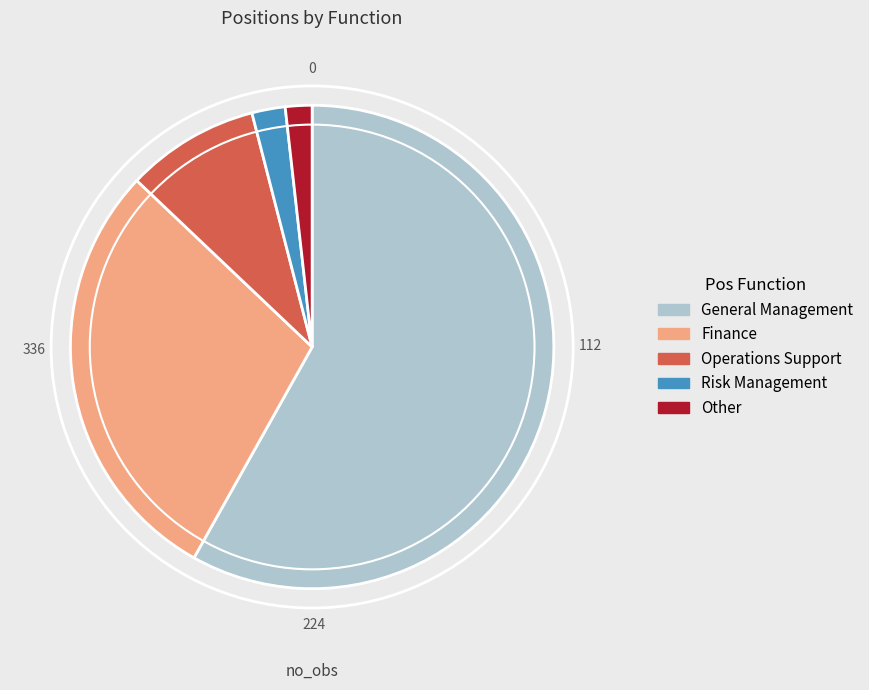

What is the majority slice?

General Management